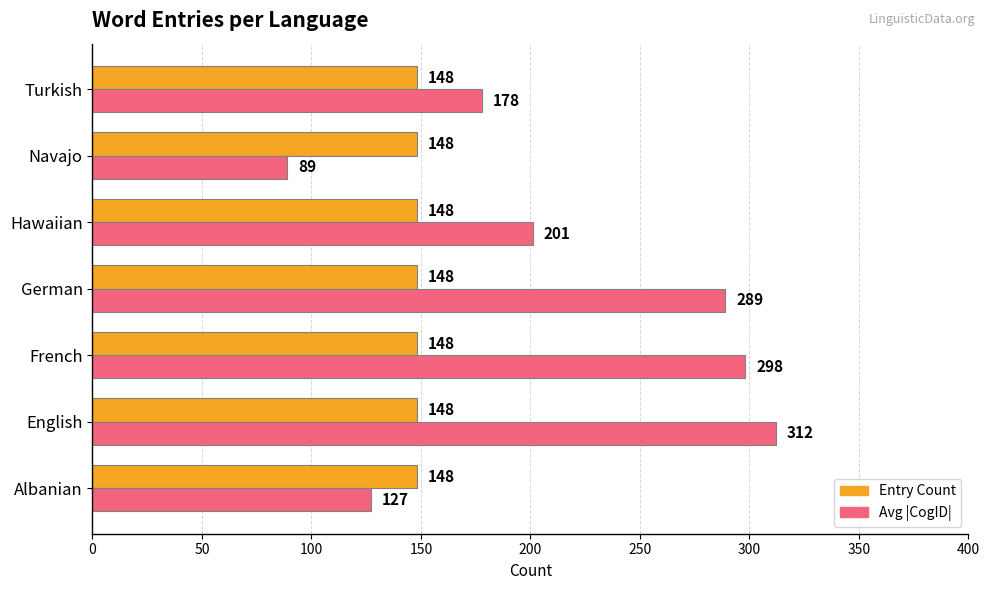

At which category is the sum across all series the highest?

English